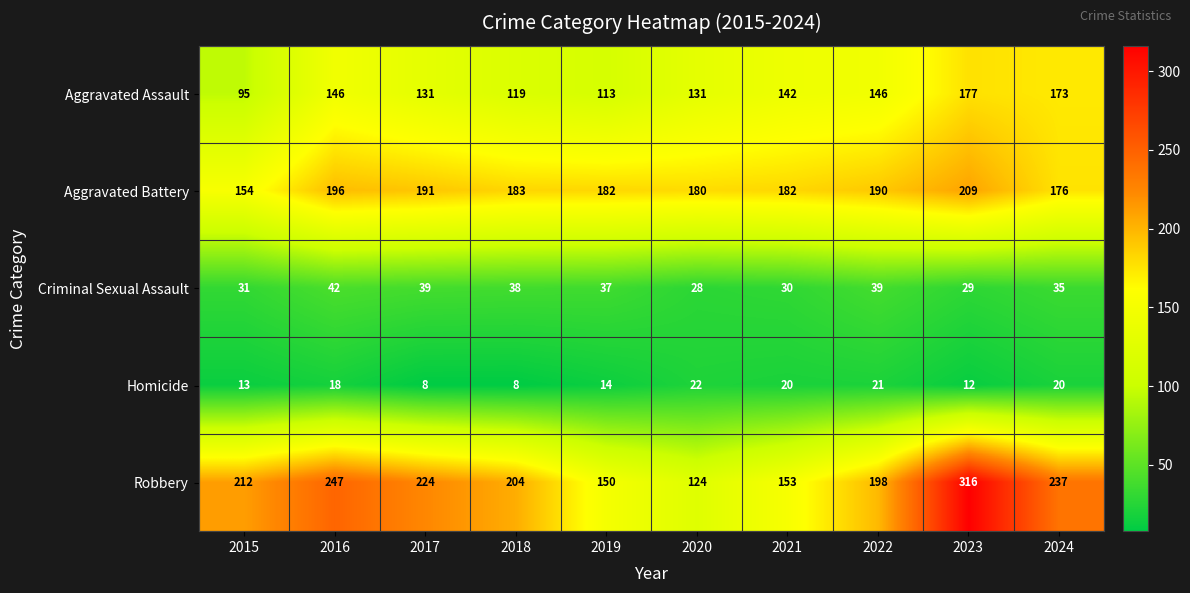

Which series changed the most between 2016 and 2018?

Robbery